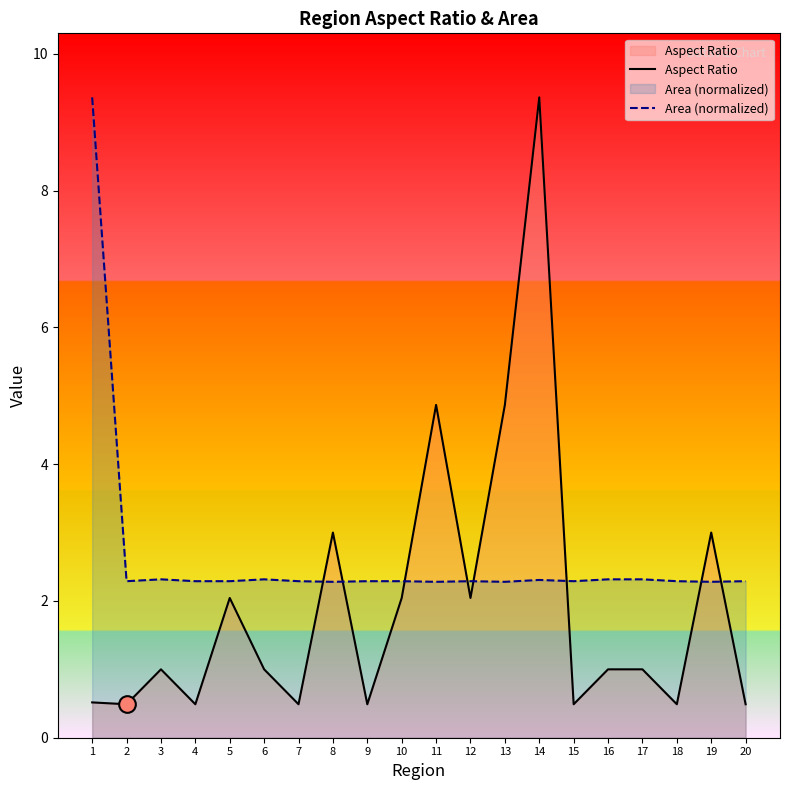

What is the total value across all series at 14?

11.7